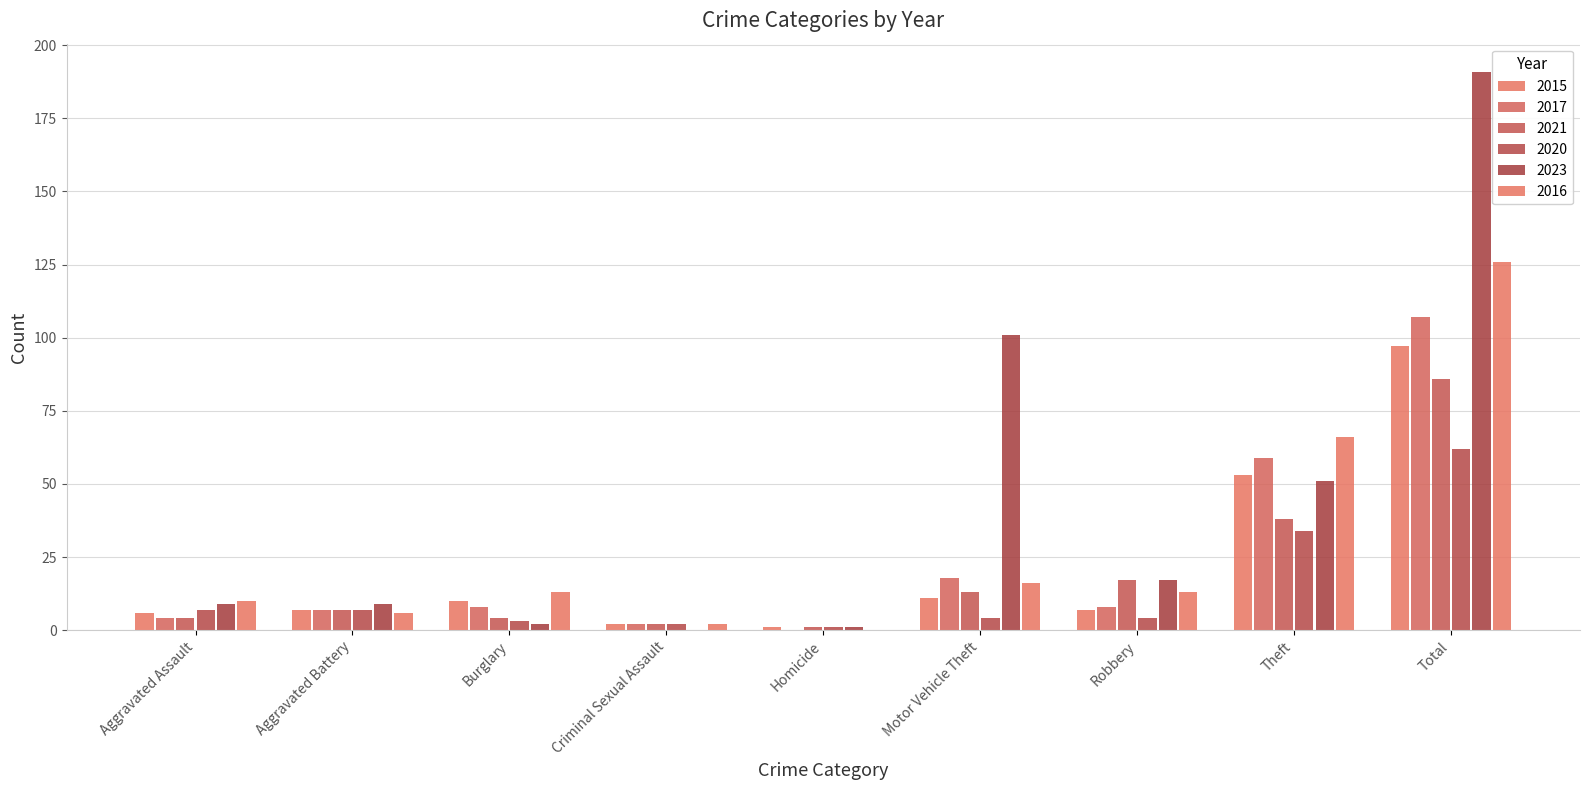

How many groups of bars are there?

9